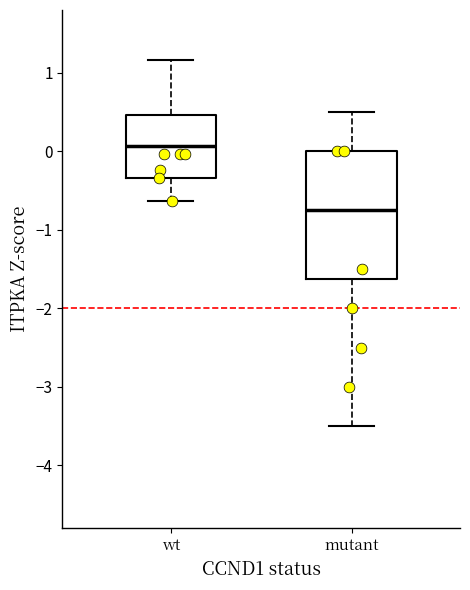

Comparing the boxes themselves (not the whiskers), which one is the tallest?

mutant